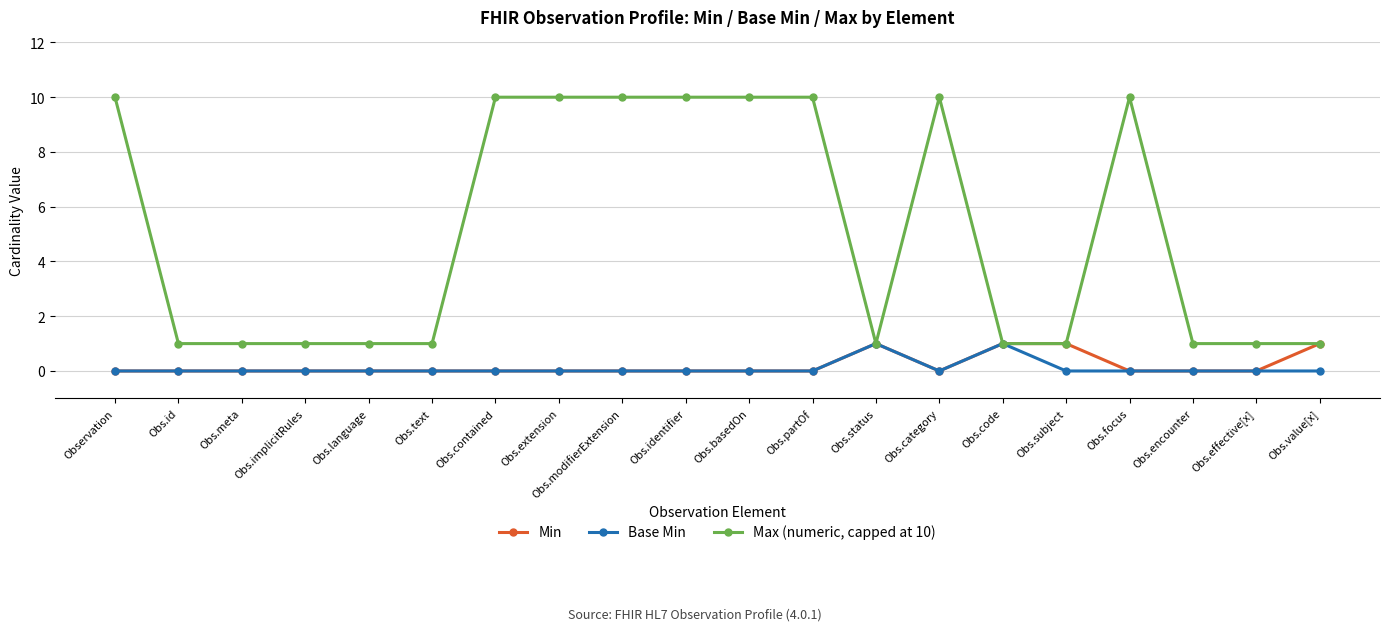

The value of Base Min at Obs.contained is 0. True or false?

True